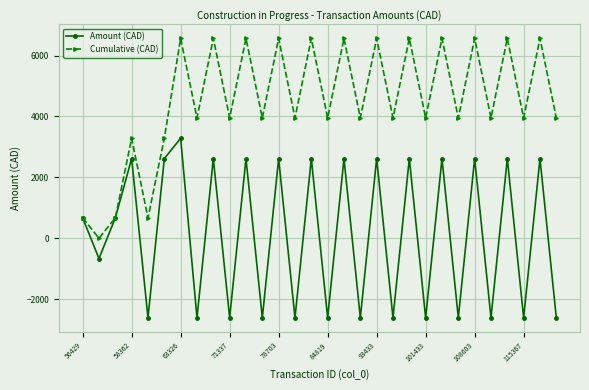

Which series has the largest total across all categories?

Cumulative (CAD)